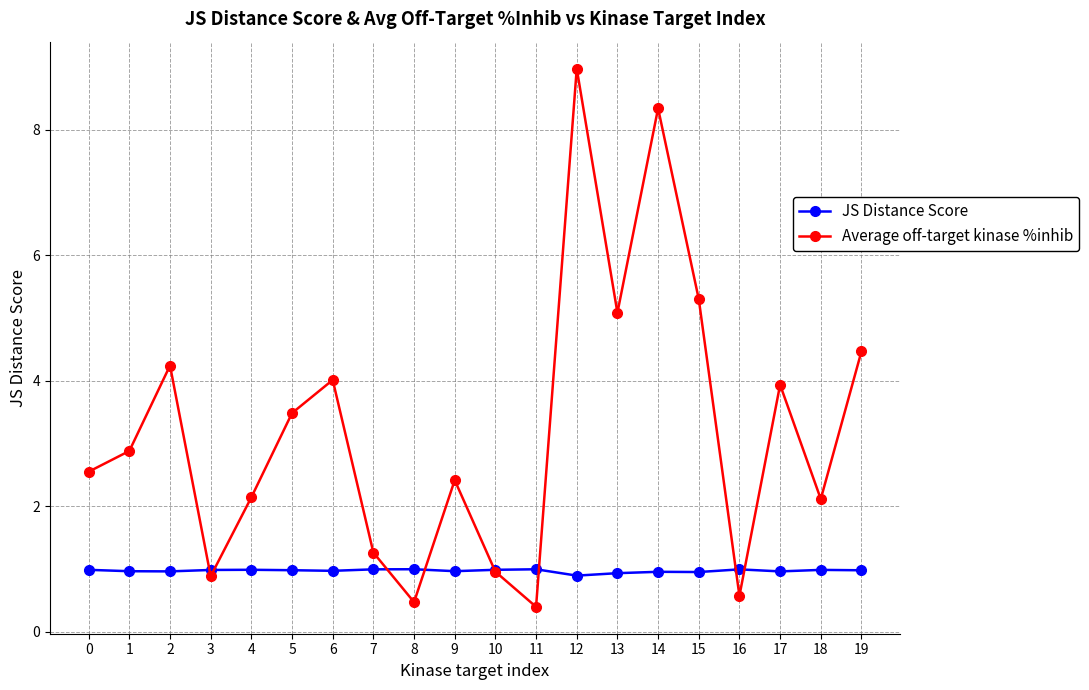

How many lines are shown in the chart?

2